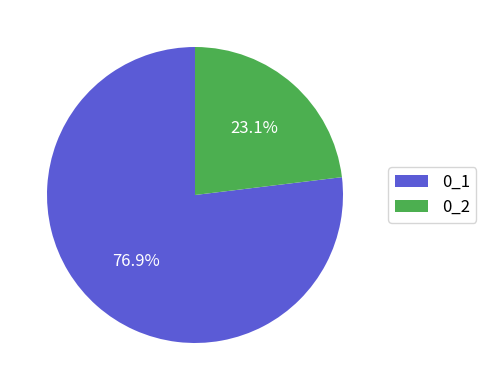

Approximately how many times larger is the value at 0_1 compared to 0_2?

3.3